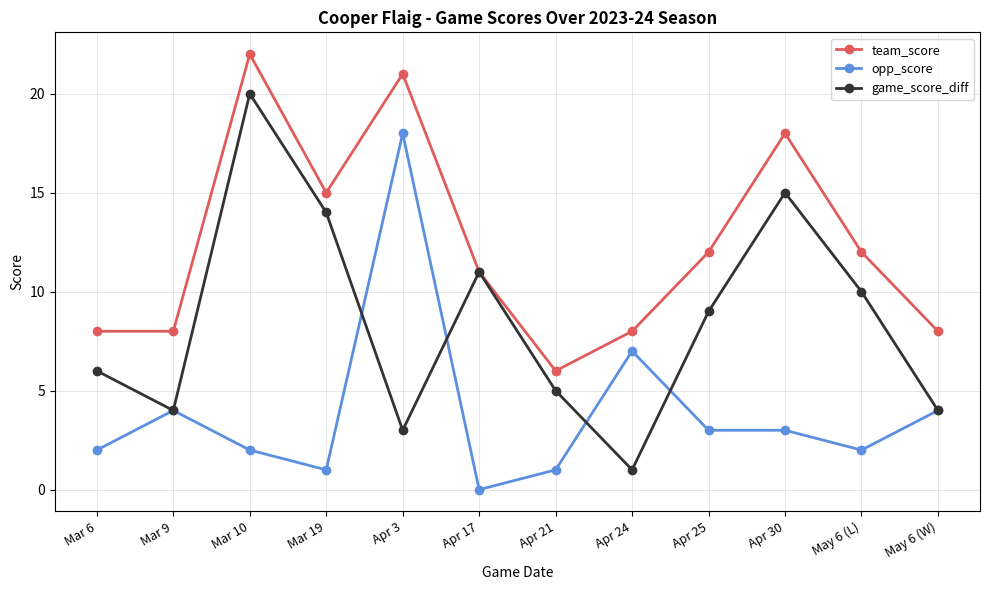

What position from the left is Apr 3?

5